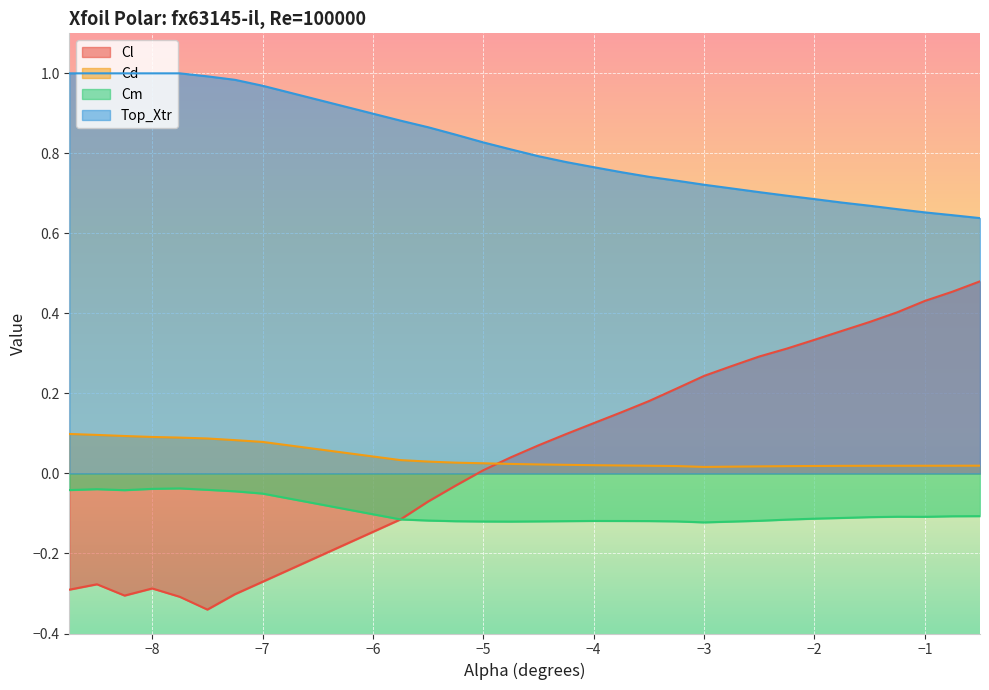

At -5.25, list the series in order from largest to smallest.

Top_Xtr, Cd, Cl, Cm